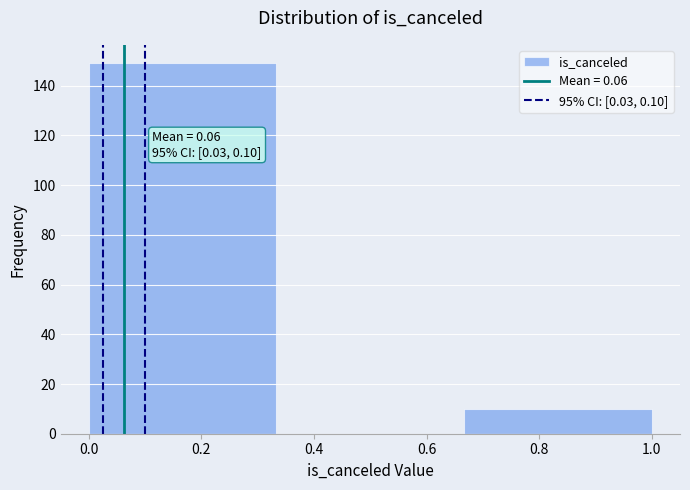

Which range on the x-axis has the tallest bar?

0.00 to 0.34